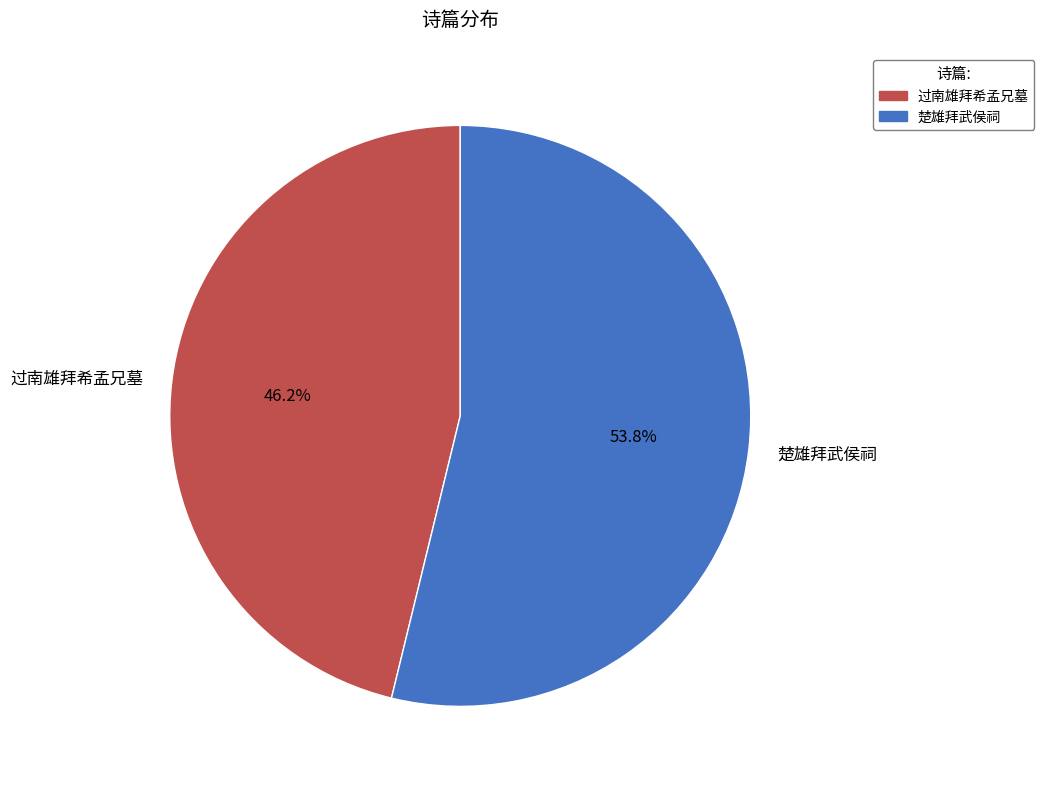

Which has a higher value, 楚雄拜武侯祠 or 过南雄拜希孟兄墓?

楚雄拜武侯祠